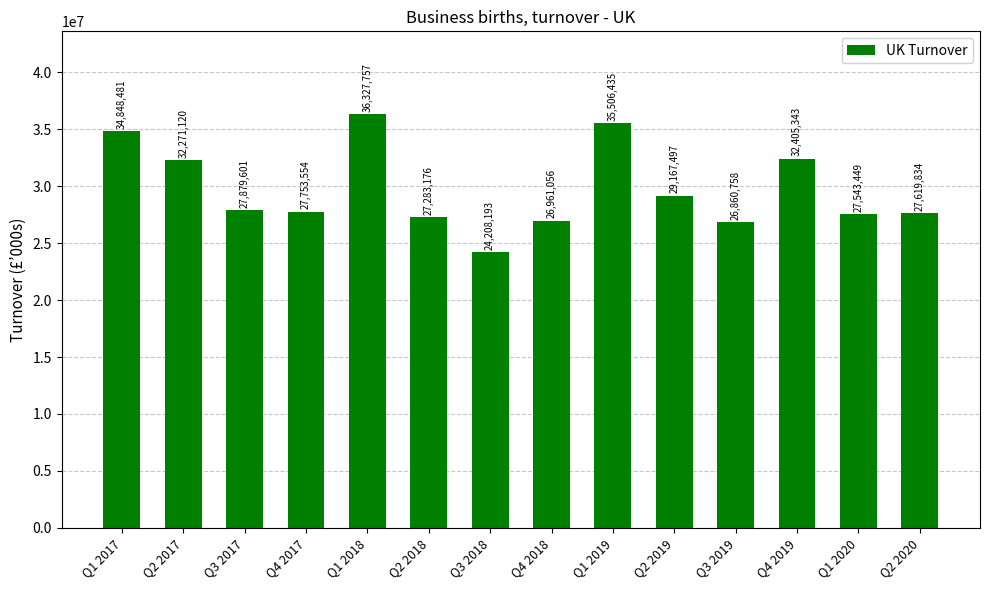

What position from the right is Q2 2017?

13